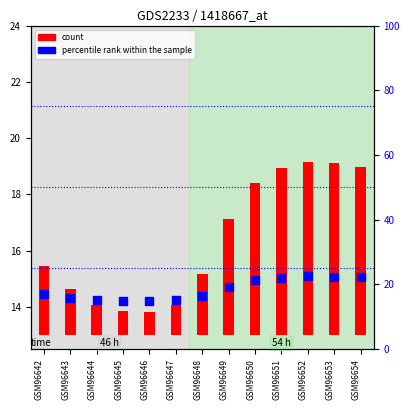

Which series reaches the minimum Y coordinate?

count